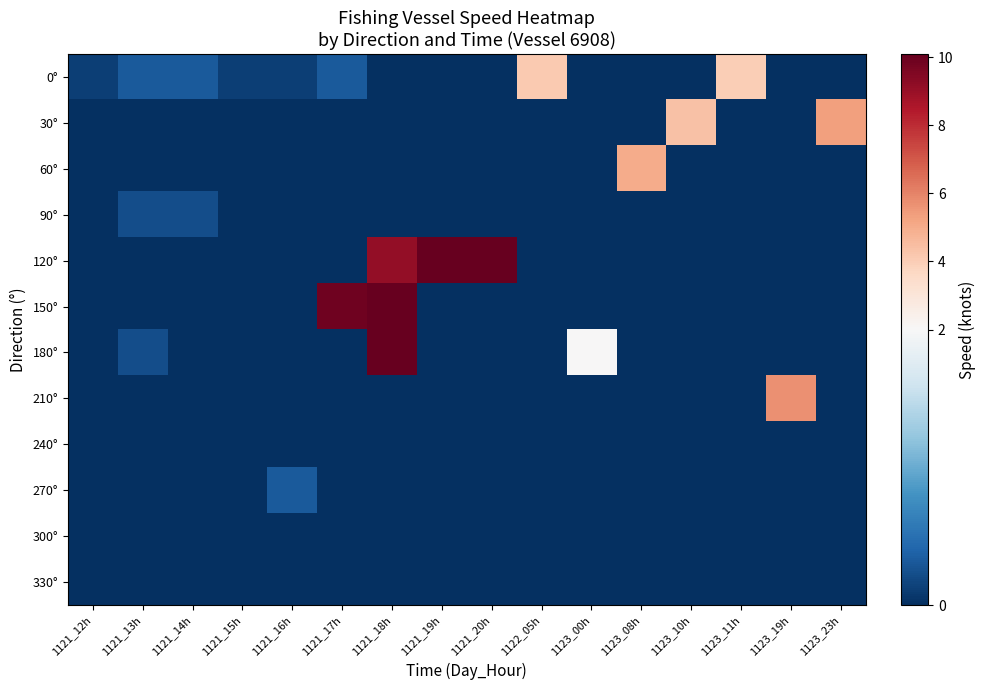

At which category is the sum across all series the highest?

1121_18h